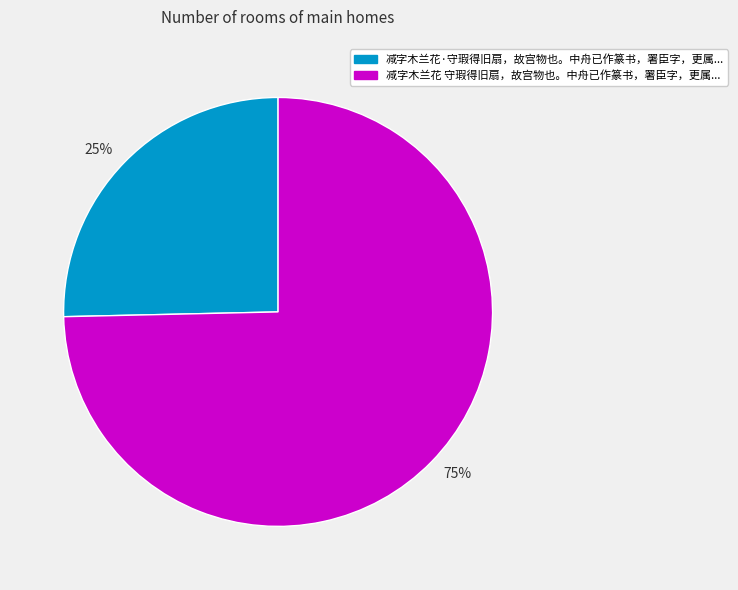

To the nearest percent, what is the average slice percentage?

50%